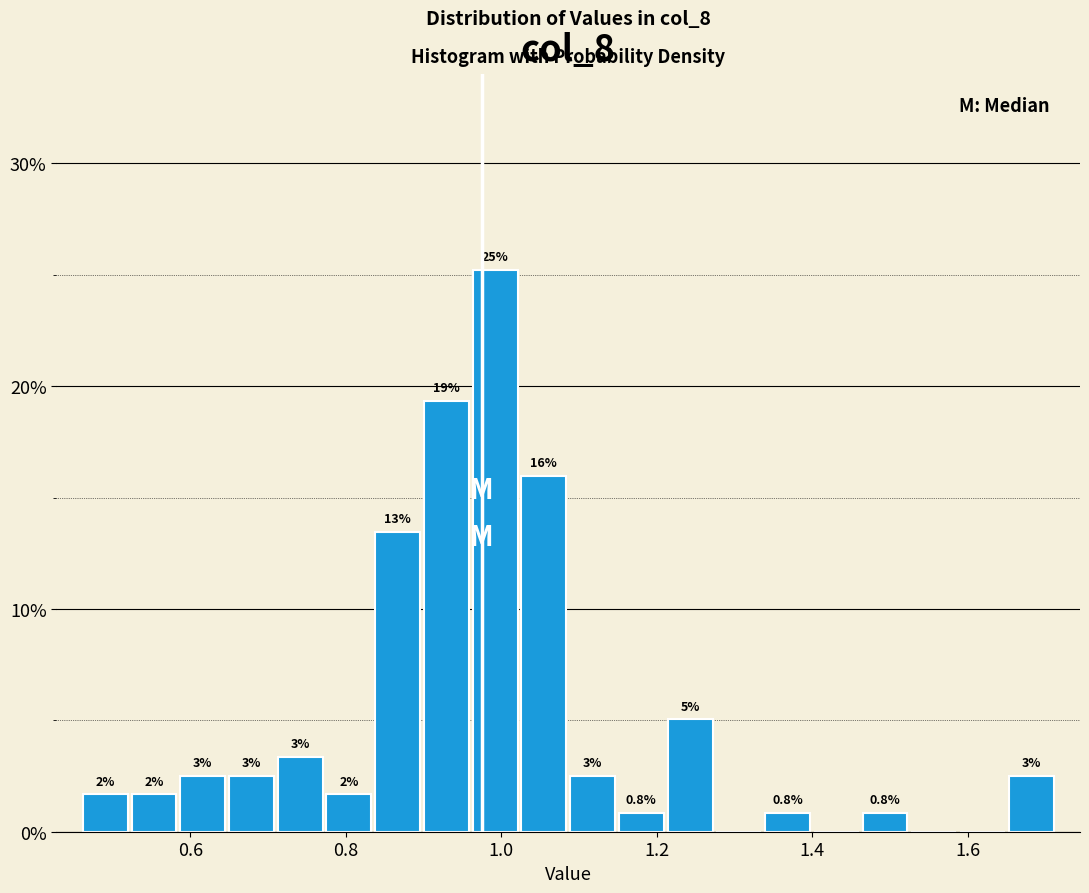

Read against the x-axis, roughly where is the centre of the tallest bar?

1.00